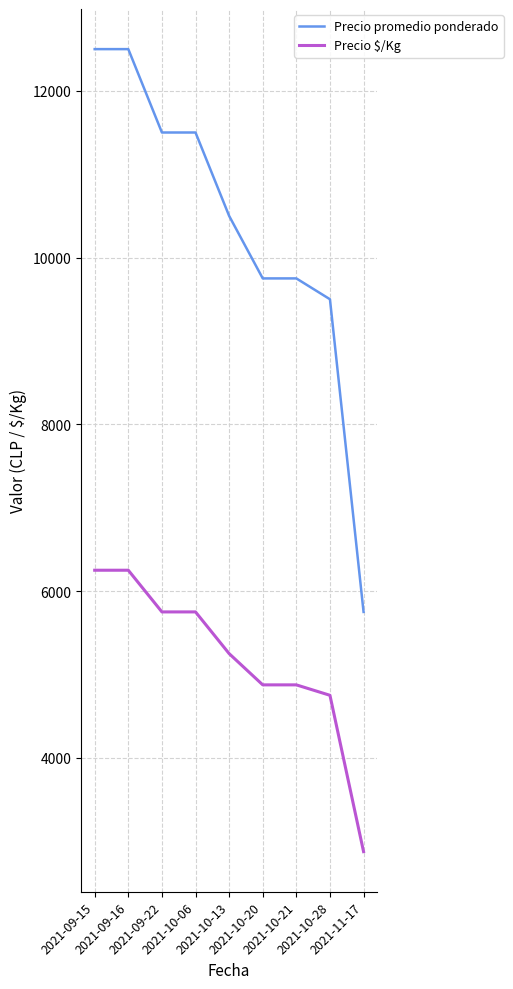

What is the average value of the Precio promedio ponderado series?

10361